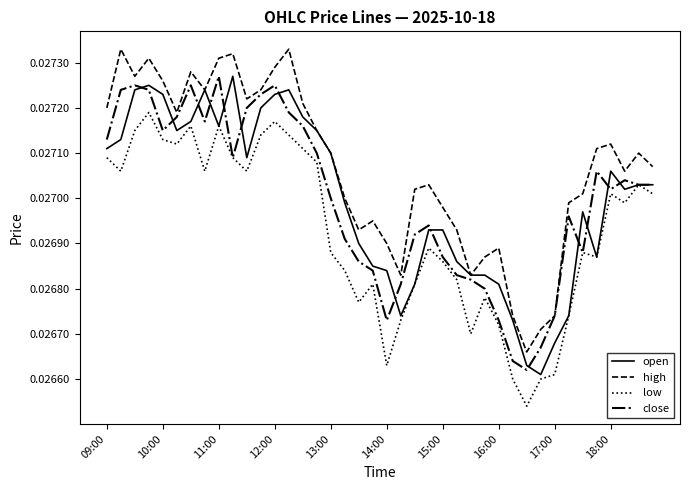

True or false: low and high cross at least once.

False